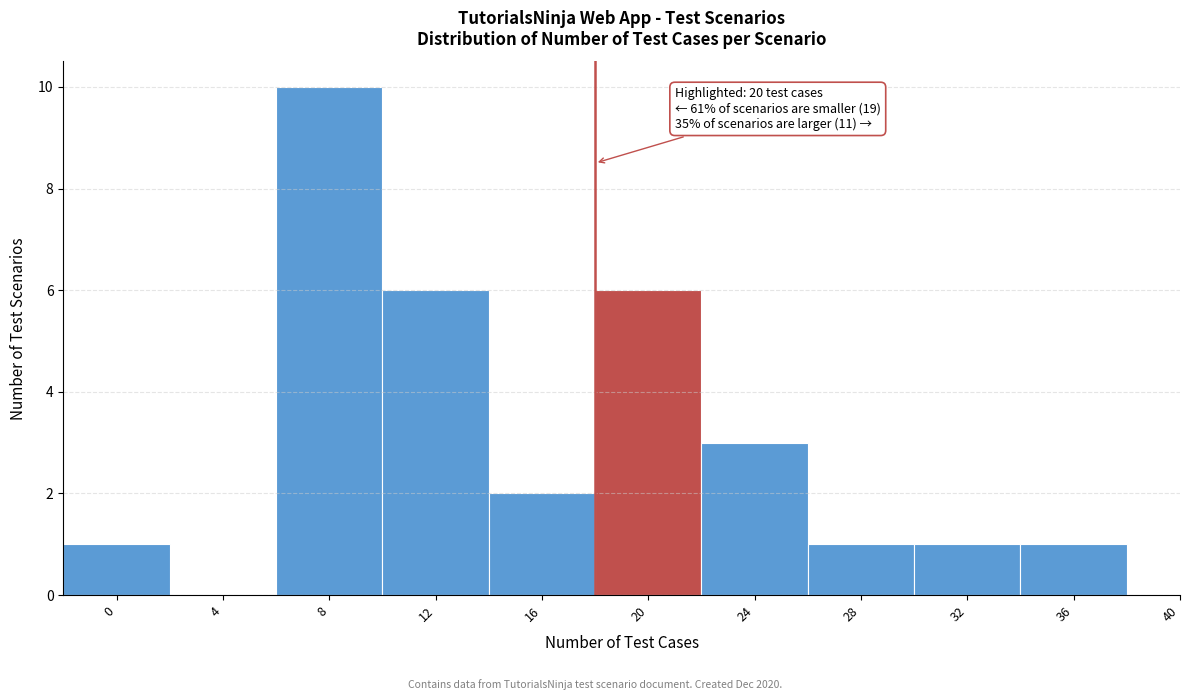

Reading left to right, what are all the values shown in this chart?

0=1	4=0	8=10	12=6	16=2	20=6	24=3	28=1	32=1	36=1	40=0